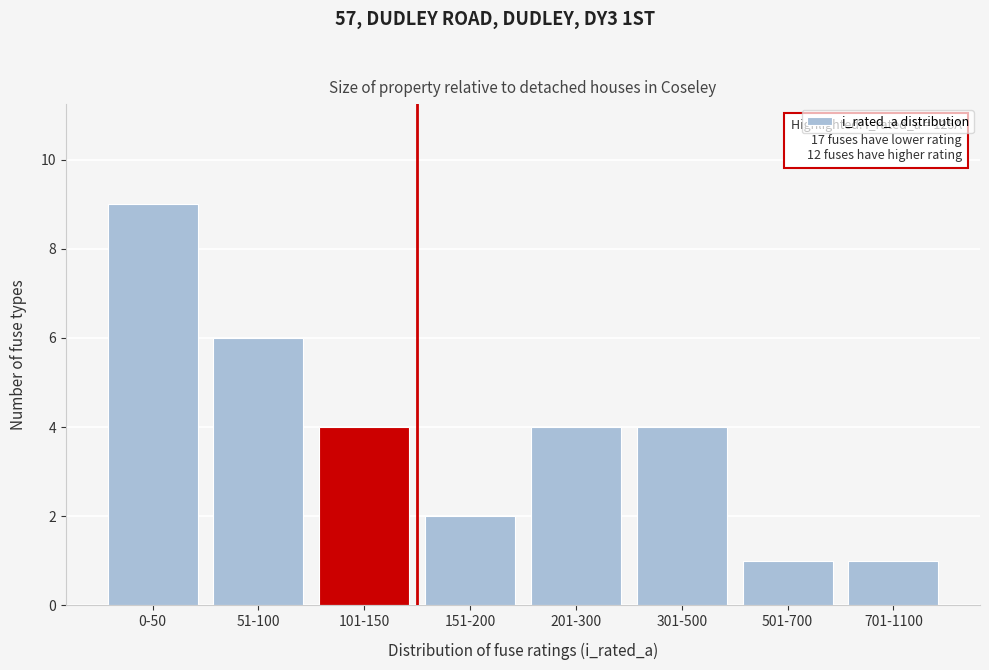

Reading right to left, list all the values displayed in this chart.

1	1	4	4	2	4	6	9